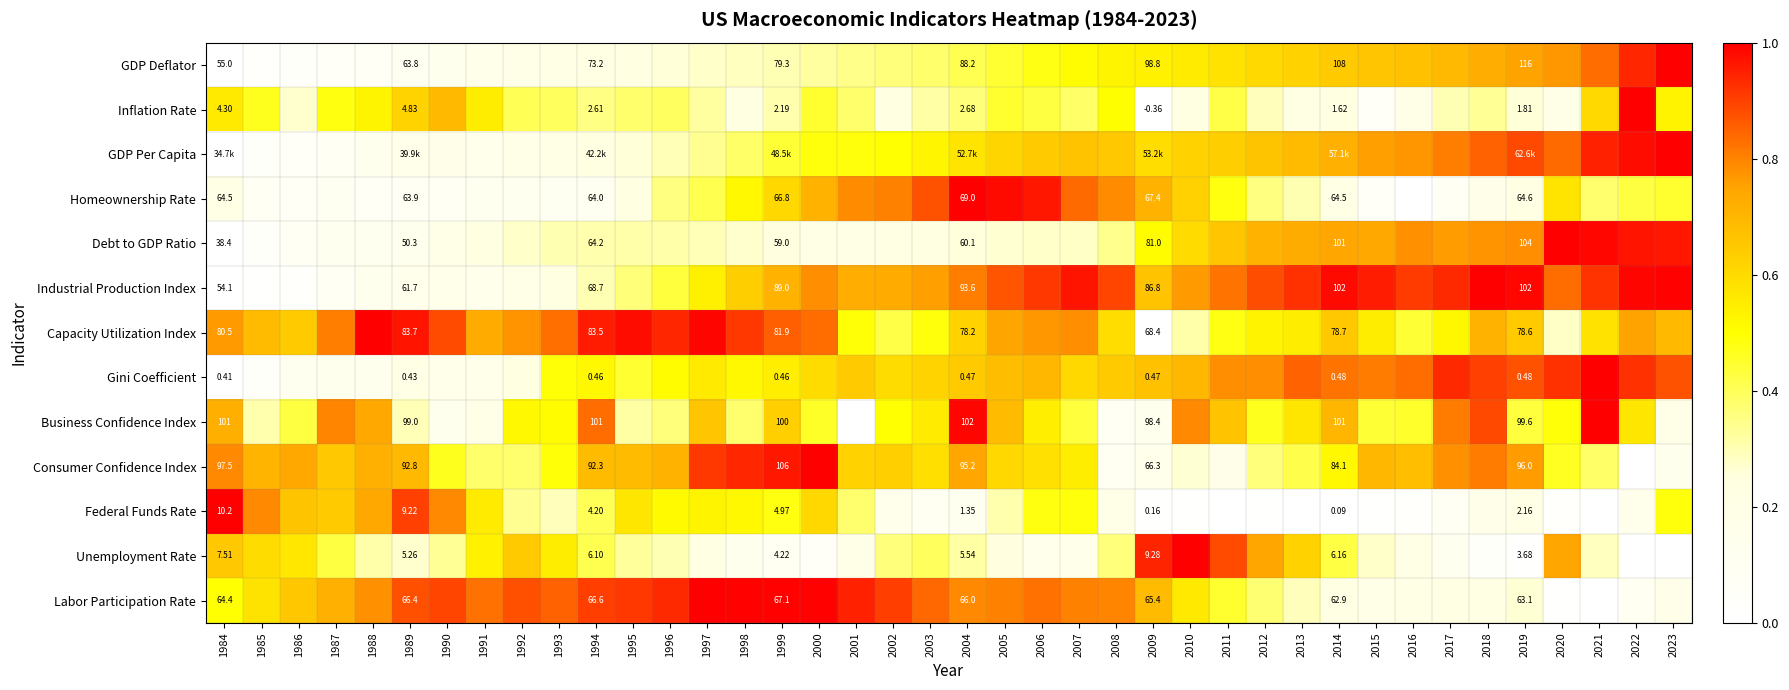

What is the highest value of the Consumer Confidence Index series?

1.0